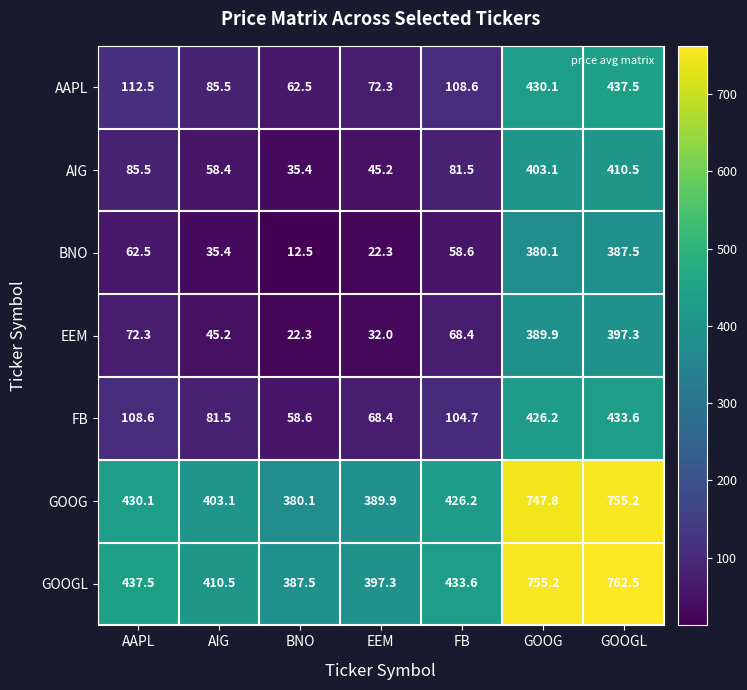

At which category is the sum across all series the highest?

GOOGL